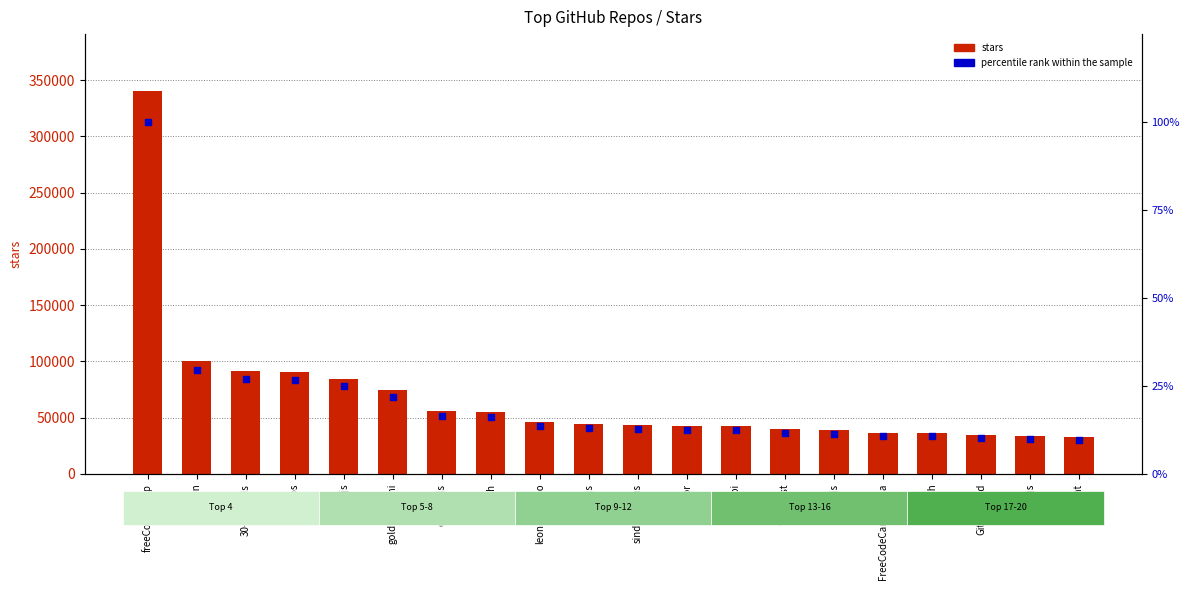

At which category is the sum across all series the highest?

freeCodeCamp